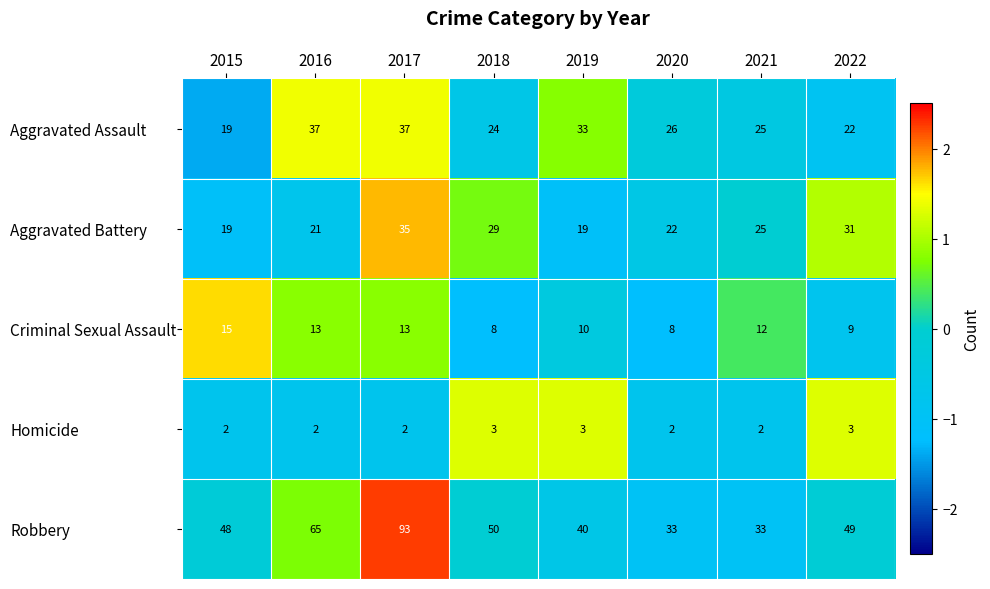

What is the spread (max minus min) of values at 2018?

47